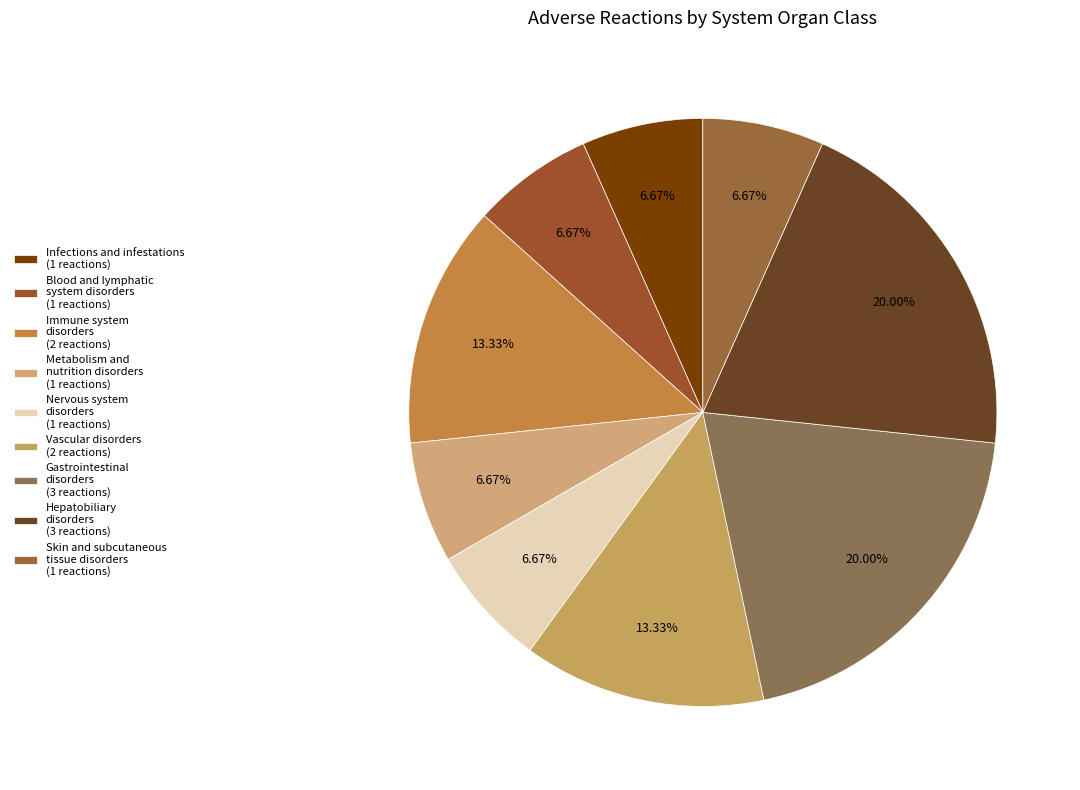

Count the number of slices in the pie.

9